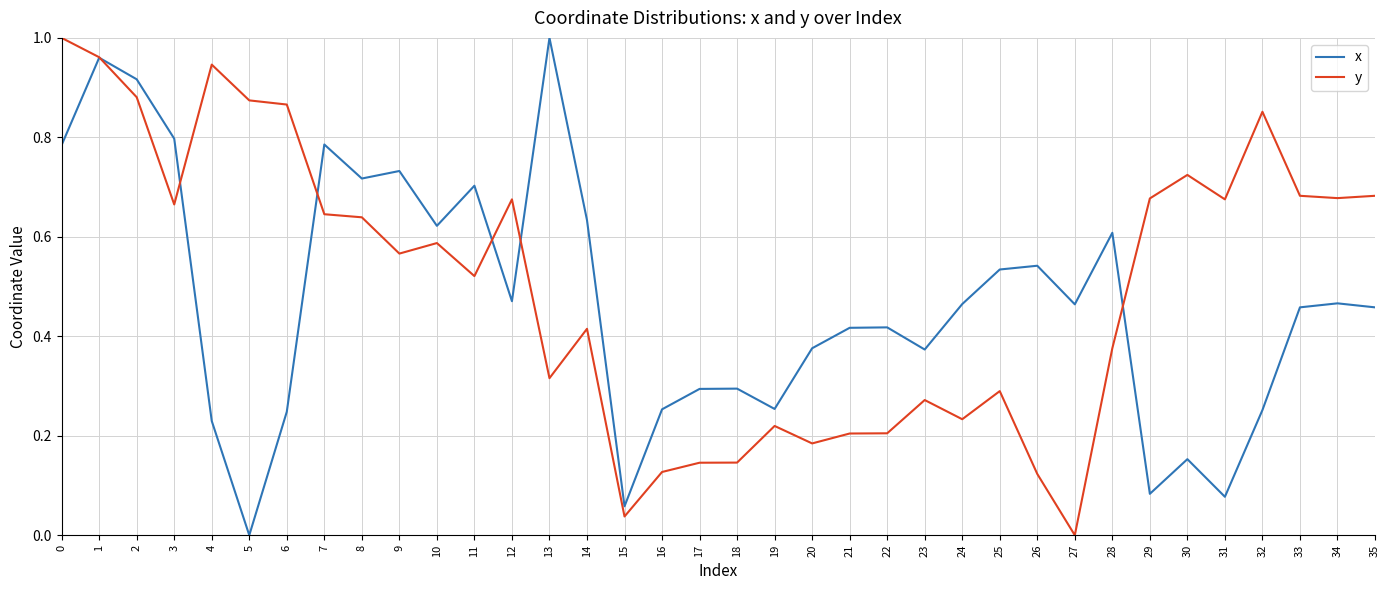

What is the total value across all series at 11?

1.2